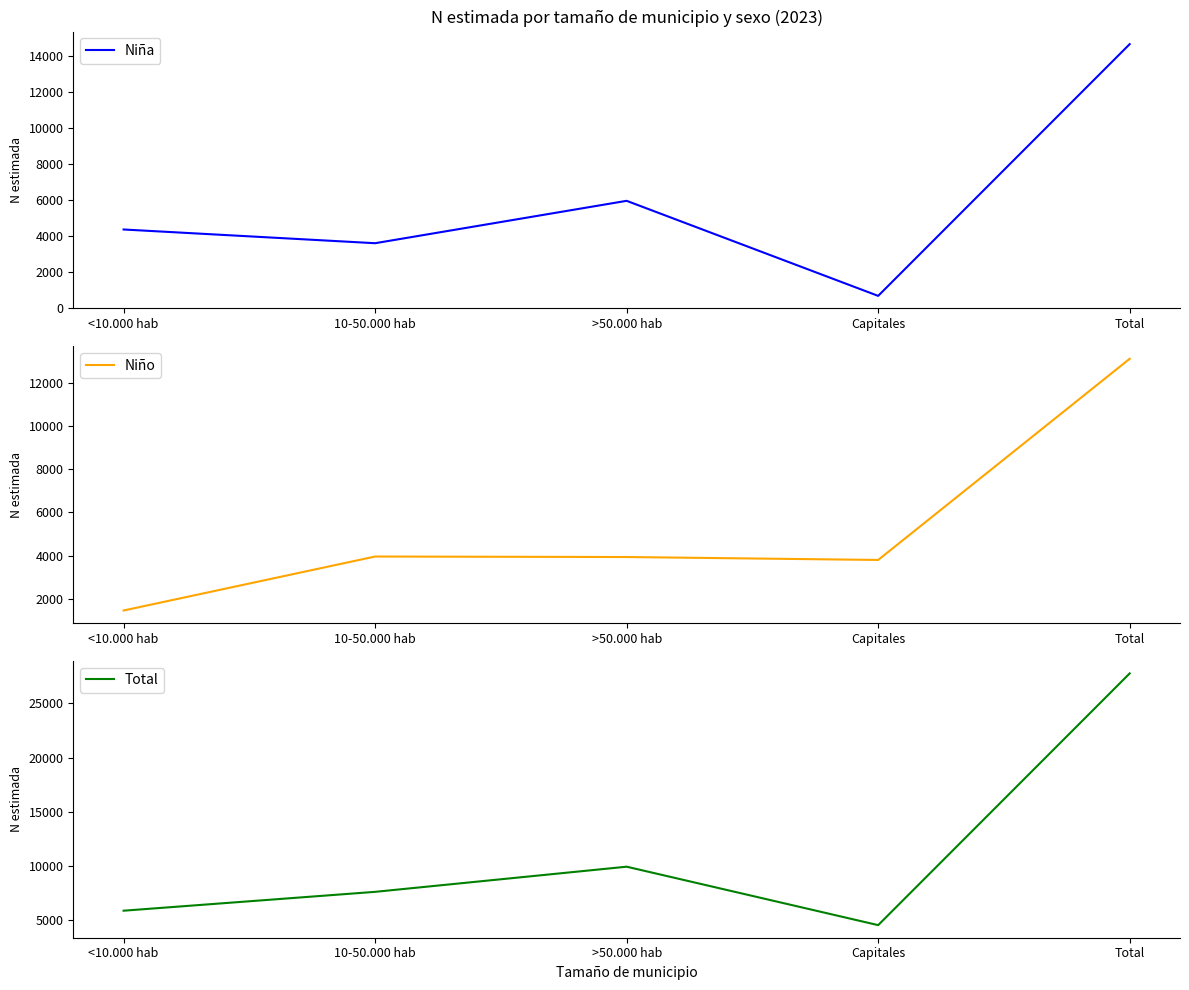

Reading left to right, list all the values displayed in this chart.

Niña: <10.000 hab=4378	10-50.000 hab=3617	>50.000 hab=5968	Capitales=696	Total=14659
Niño: <10.000 hab=1449	10-50.000 hab=3953	>50.000 hab=3930	Capitales=3794	Total=13127
Total: <10.000 hab=5826	10-50.000 hab=7571	>50.000 hab=9898	Capitales=4490	Total=27785